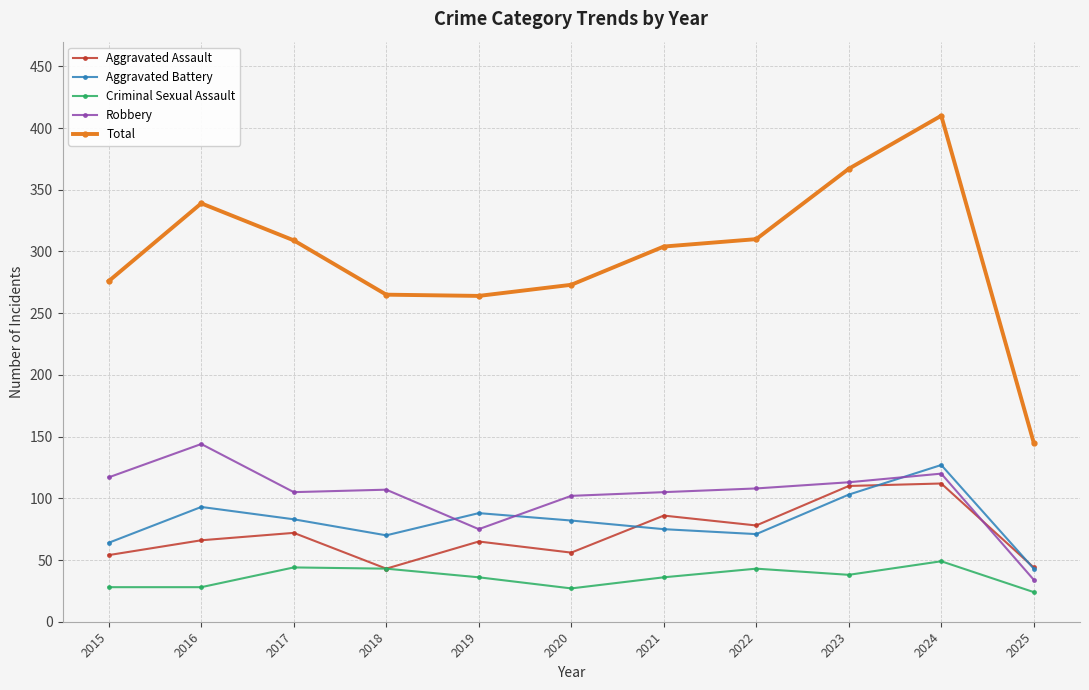

At which category does Aggravated Assault reach its first local valley?

2018